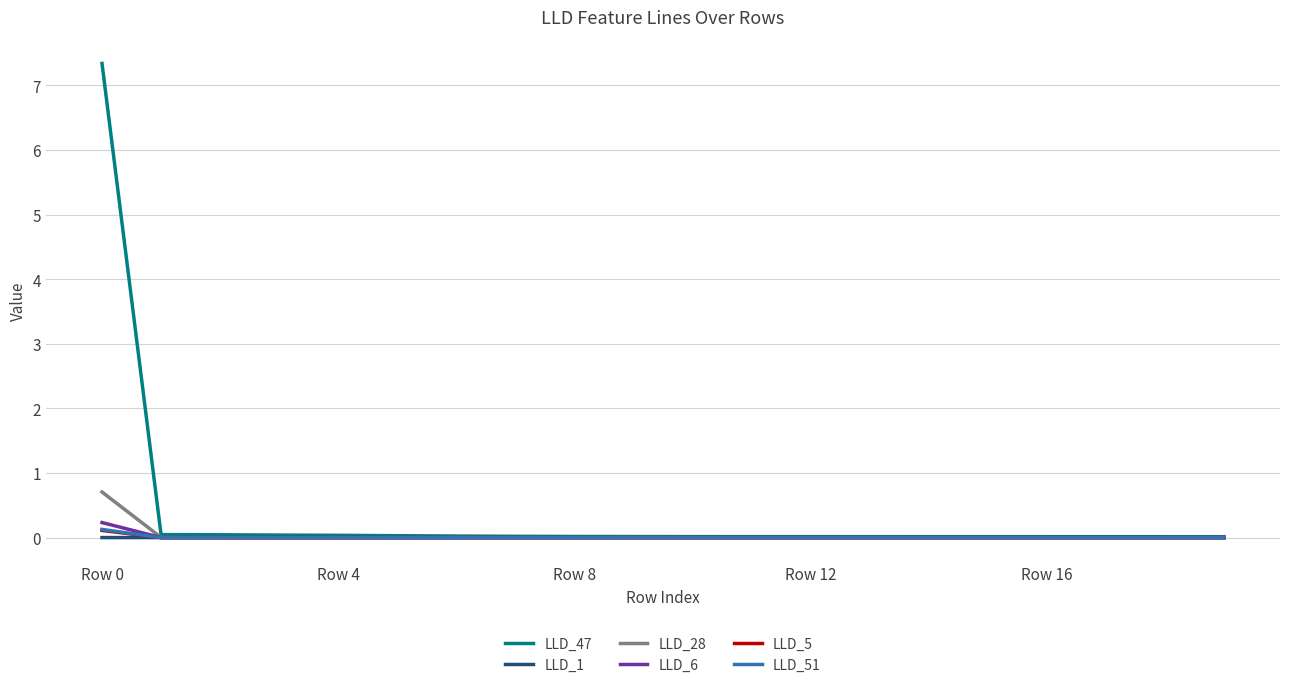

At how many categories does at least one series exceed 7?

1